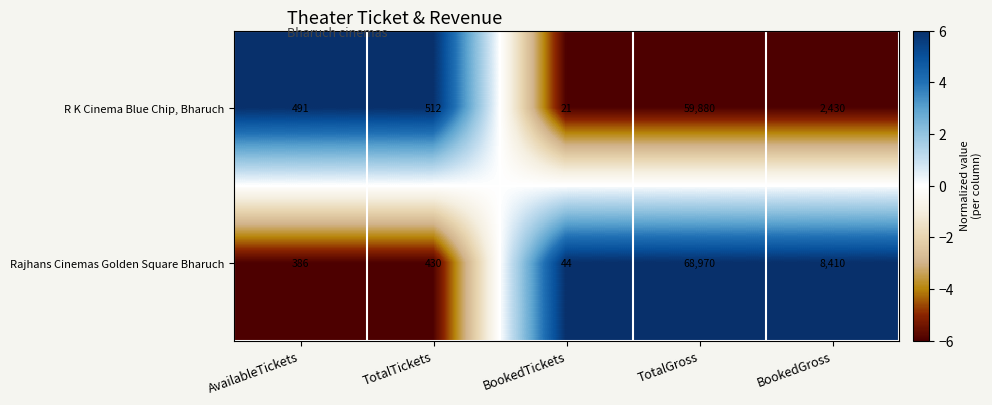

Rank the series by their maximum value, from highest to lowest.

Rajhans Cinemas Golden Square Bharuch, R K Cinema Blue Chip, Bharuch